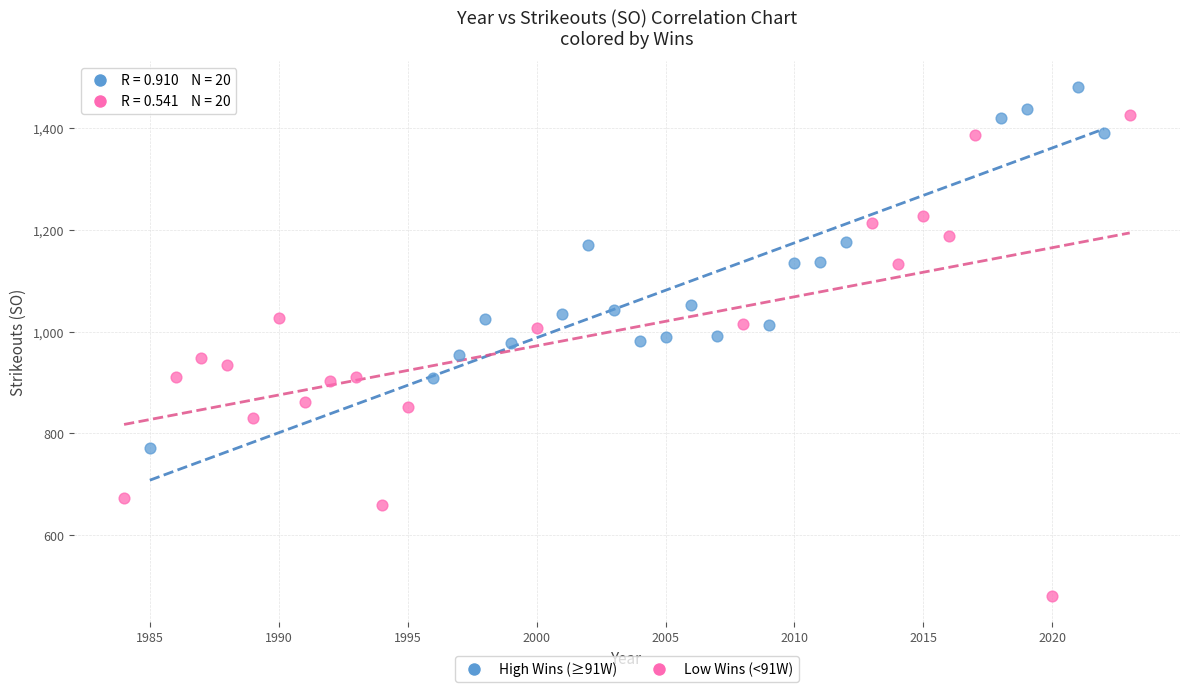

Which series has the widest spread of Y values?

Low Wins (<91W)